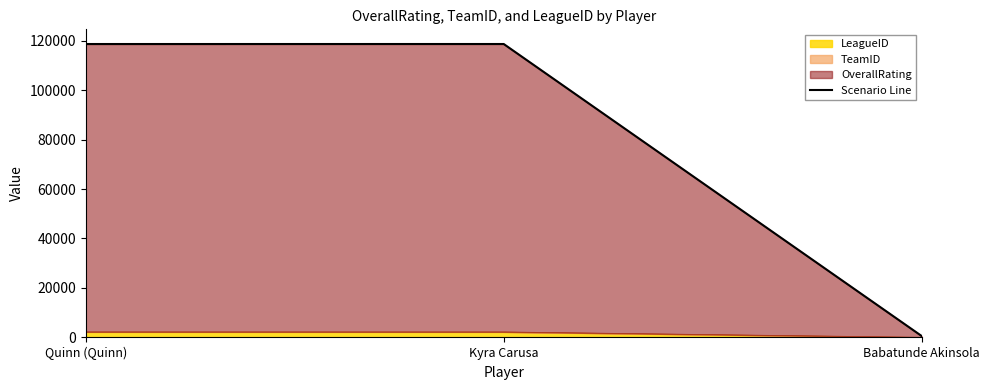

Where is the data nearest to the value 59592?

Quinn (Quinn)